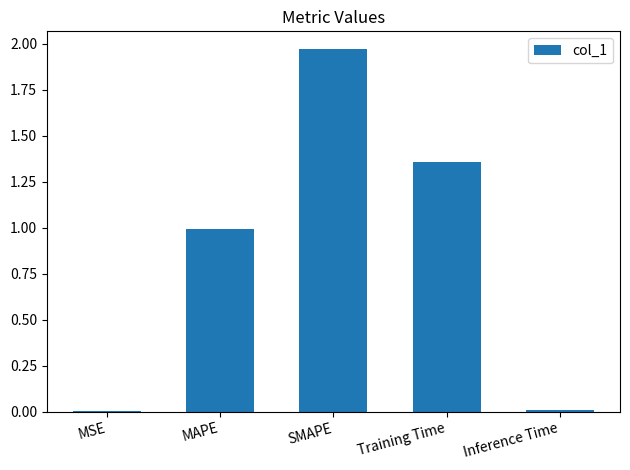

Which has a higher value, SMAPE or Training Time?

SMAPE